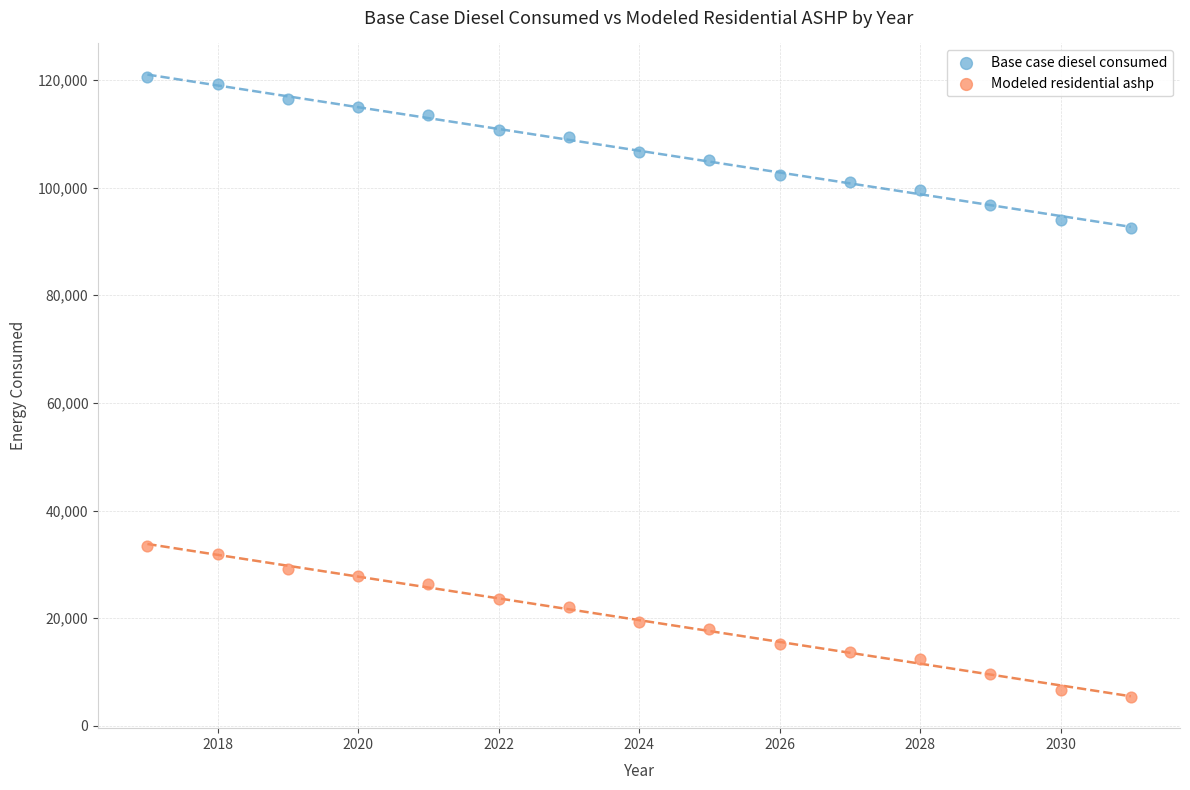

What is the X range (max minus min) for the scatter plot?

14.0